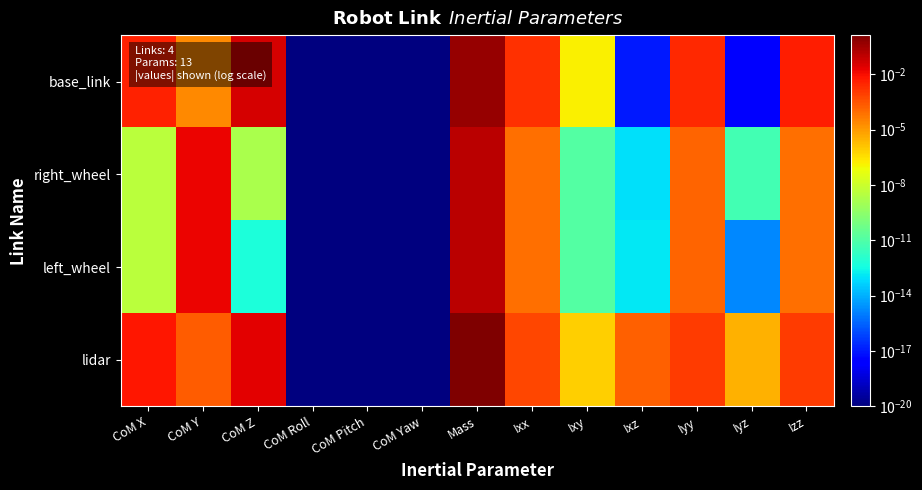

At which category is the sum across all series the highest?

Mass